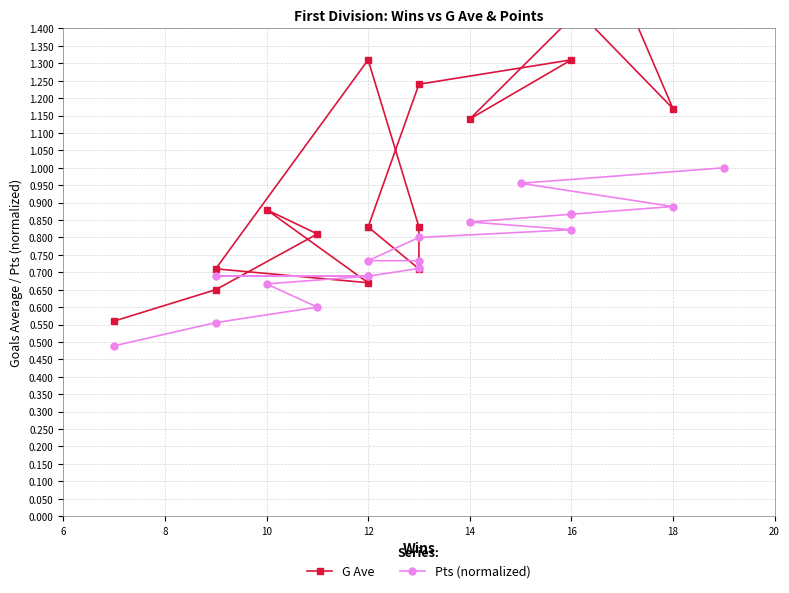

Which series ends up on top after the final intersection of G Ave and Pts (normalized)?

G Ave